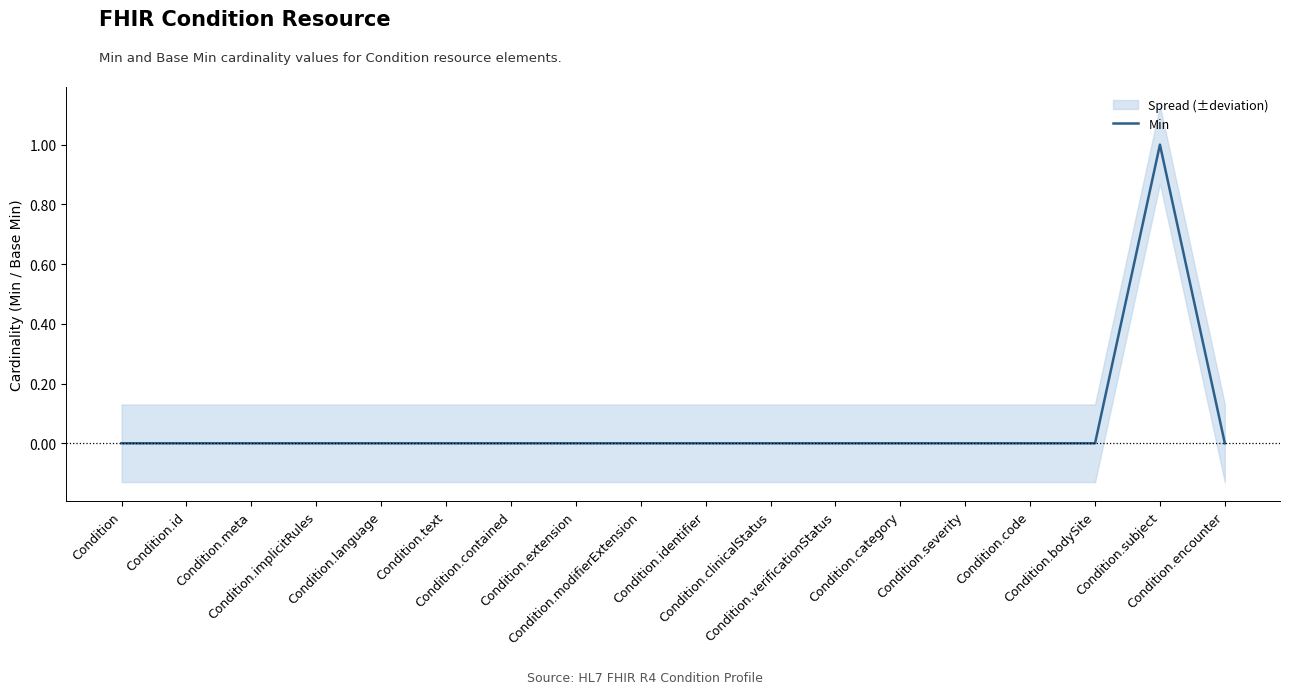

Count the number of categories in the chart.

18